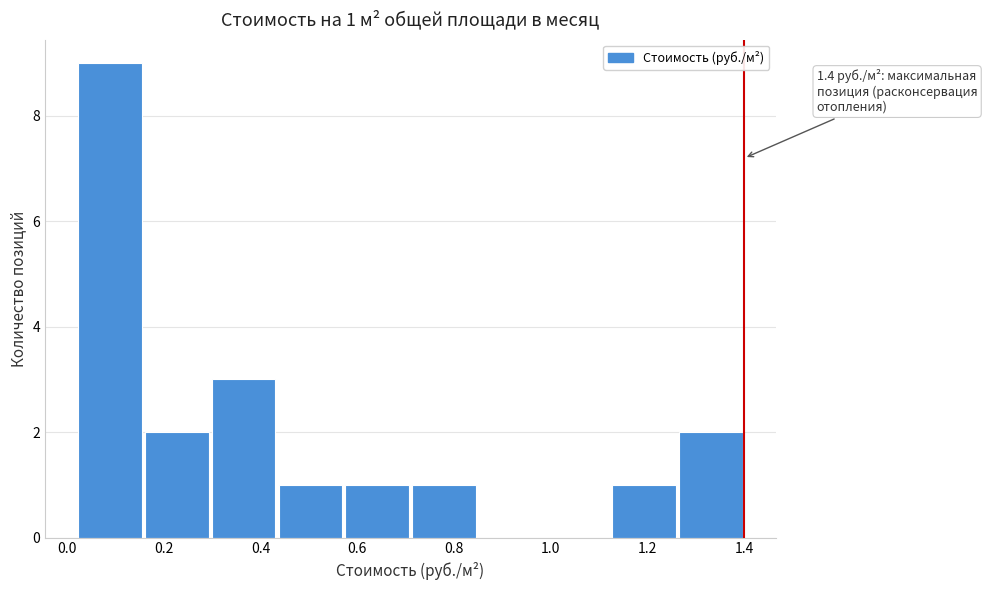

Over which range of the x-axis is the bar tallest?

0.020 to 0.158